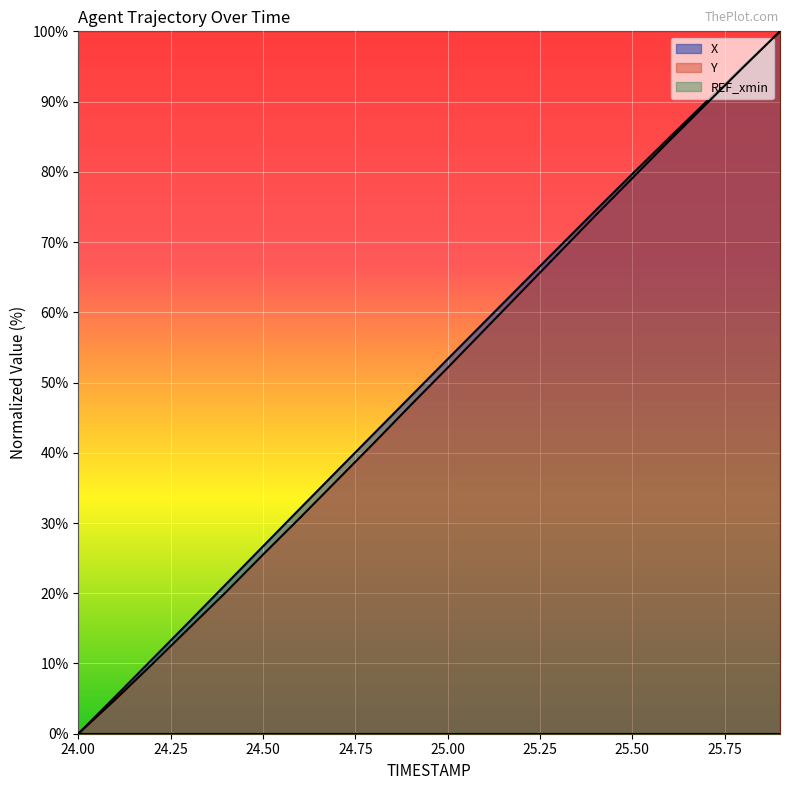

How many positive values does the Y series have?

19